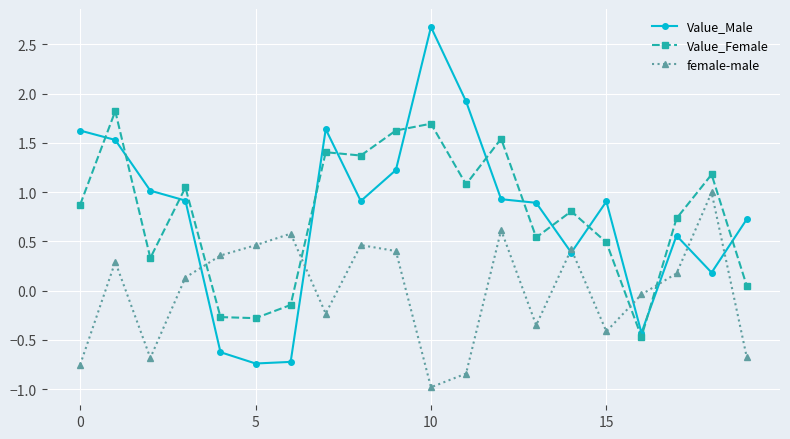

True or false: Value_Female and female-male intersect in this chart.

True